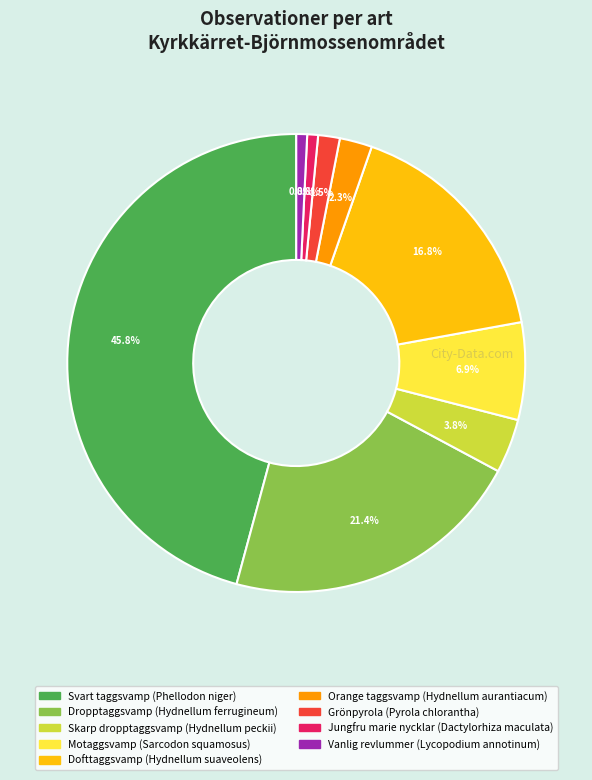

Combined, do Orange taggsvamp (Hydnellum aurantiacum) and Dofttaggsvamp (Hydnellum suaveolens) account for over 50%?

No